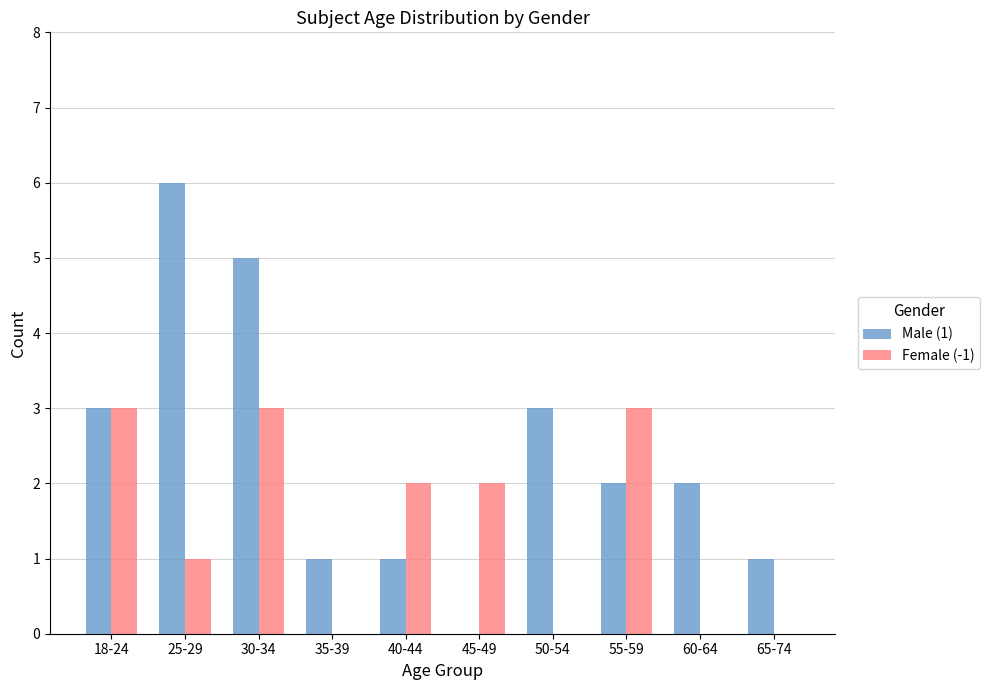

Read the Male (1) value at 60-64.

2